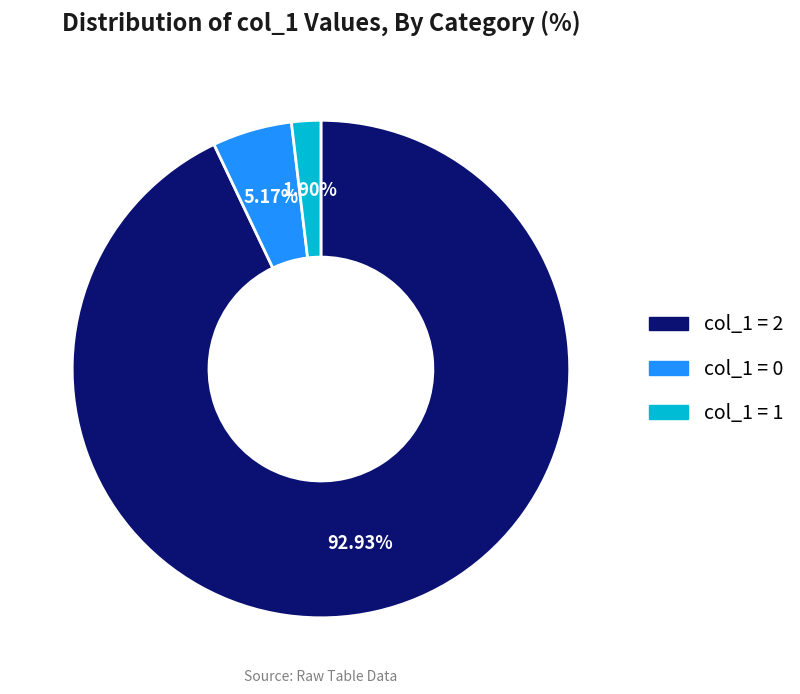

Does any single category account for the majority?

Yes